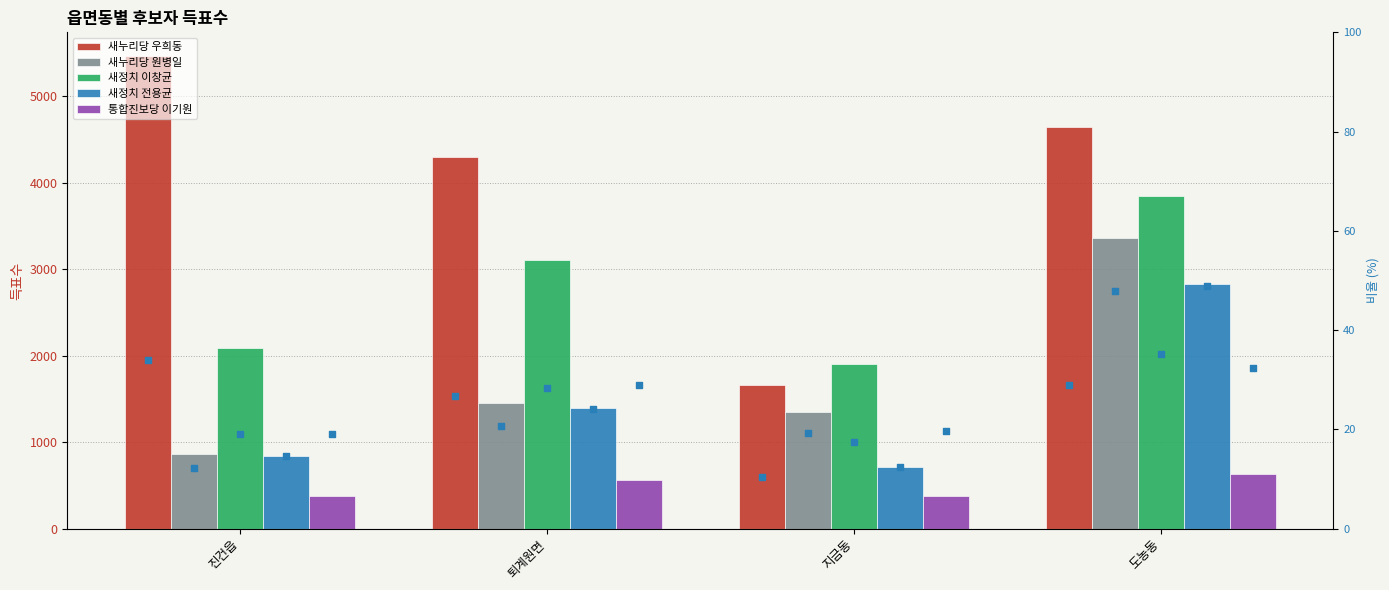

Which series has the largest total across all categories?

새누리당 우희동